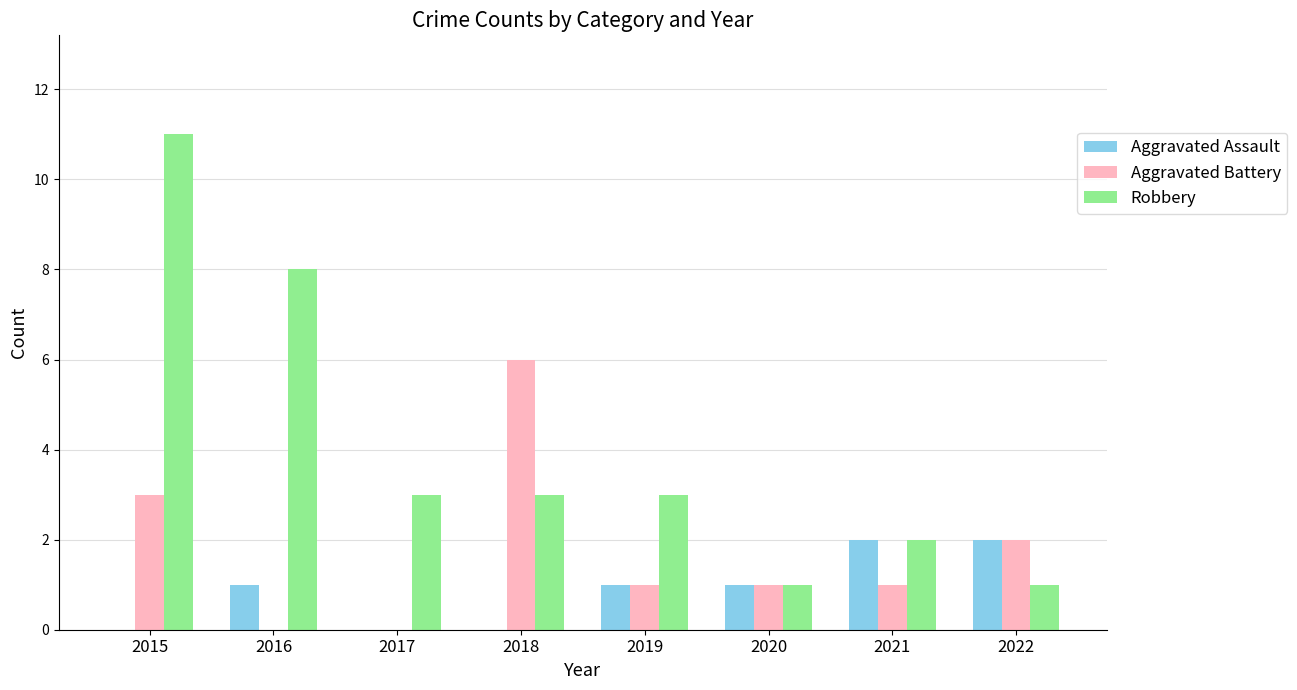

Count the number of data series in this chart.

3